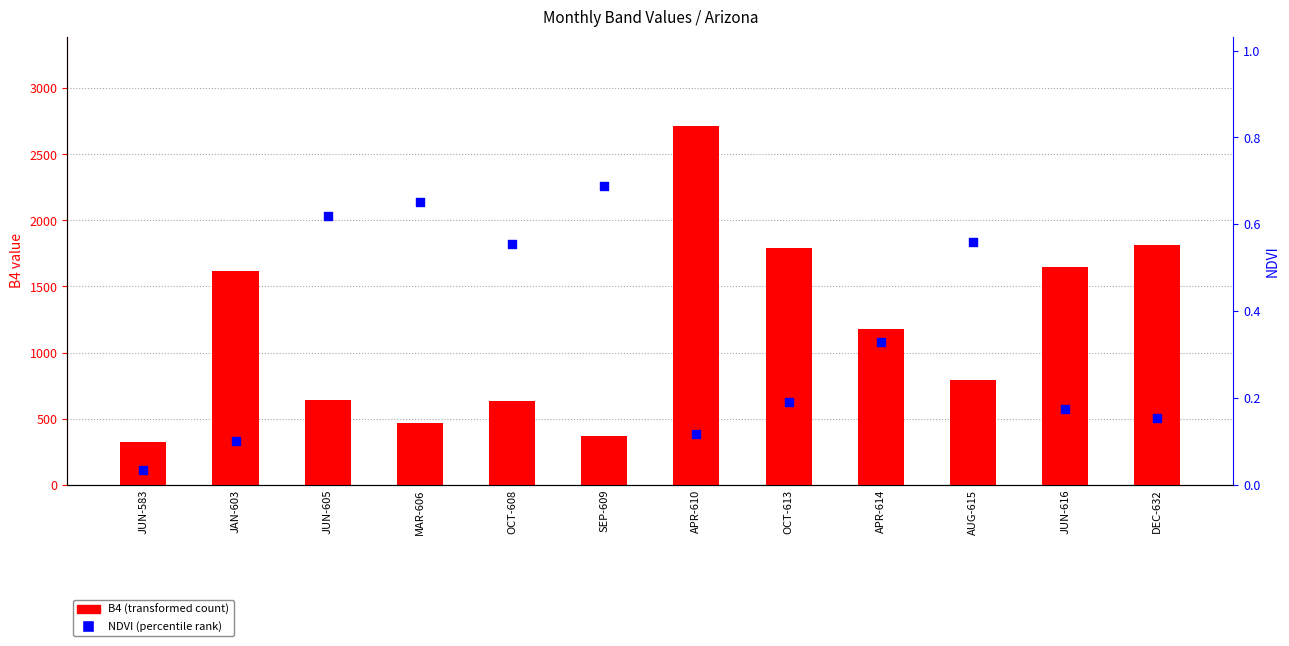

Which series reaches the minimum Y coordinate?

NDVI (percentile rank)